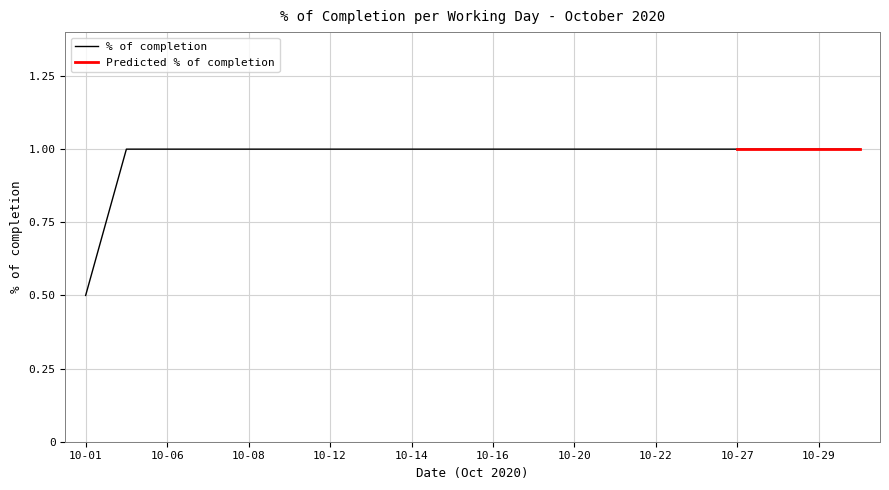

Reading left to right, what are all the values shown in this chart?

10-01=0.5	10-05=1.0	10-06=1.0	10-07=1.0	10-08=1.0	10-09=1.0	10-12=1.0	10-13=1.0	10-14=1.0	10-15=1.0	10-16=1.0	10-19=1.0	10-20=1.0	10-21=1.0	10-22=1.0	10-23=1.0	10-27=1.0	10-28=1.0	10-29=1.0	10-30=1.0